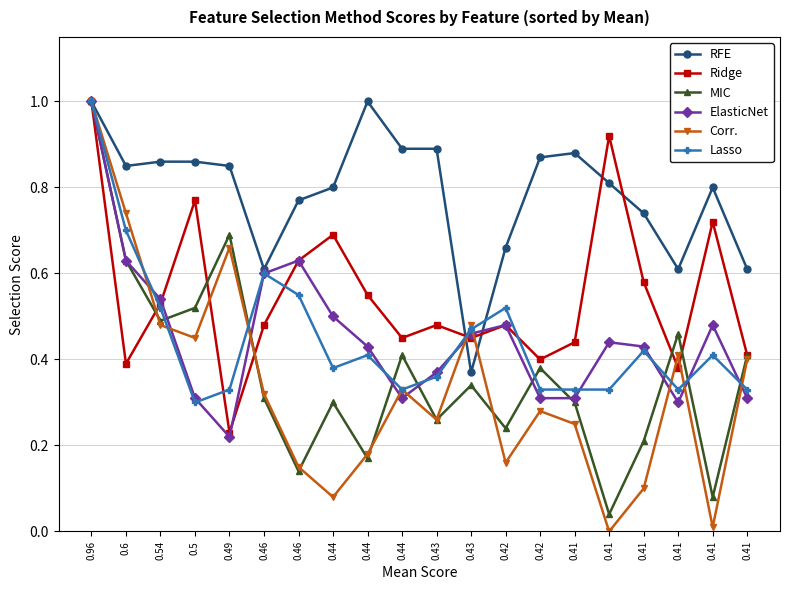

Does the chart have visible grid lines?

Yes